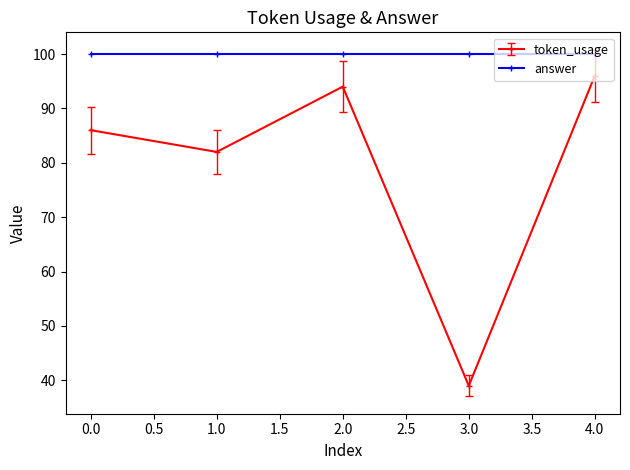

Rank the series by their maximum value, from lowest to highest.

token_usage, answer